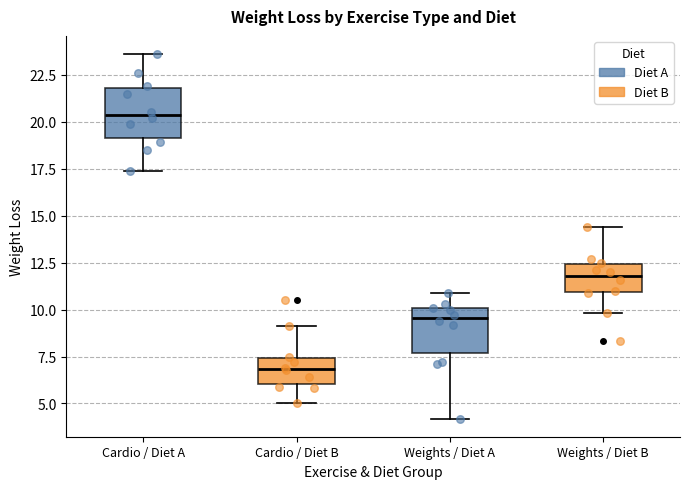

Where is the upper edge of the box for Weights / Diet A on the y-axis? The values are not printed on the chart, so give them approximately, as read against the axis.

10.0